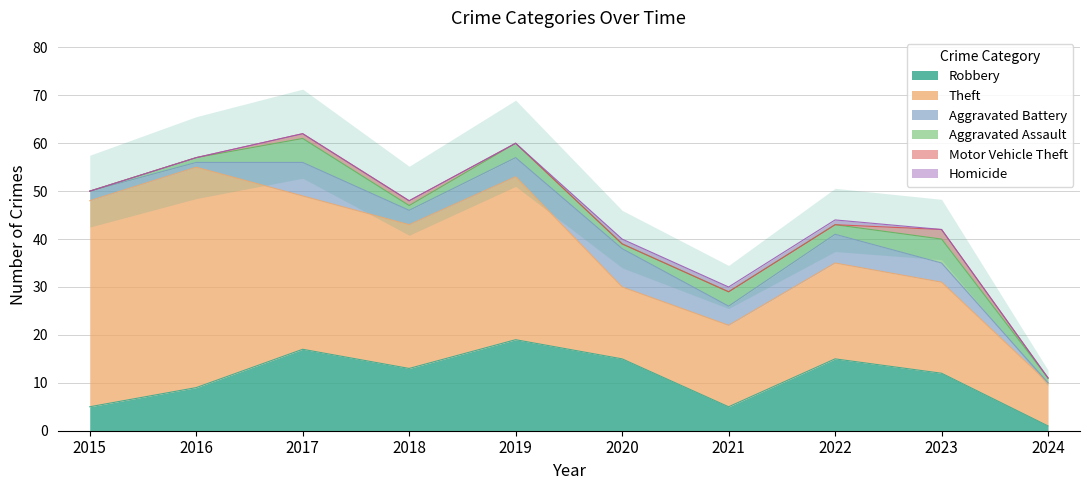

At which category is the sum across all series the highest?

2017